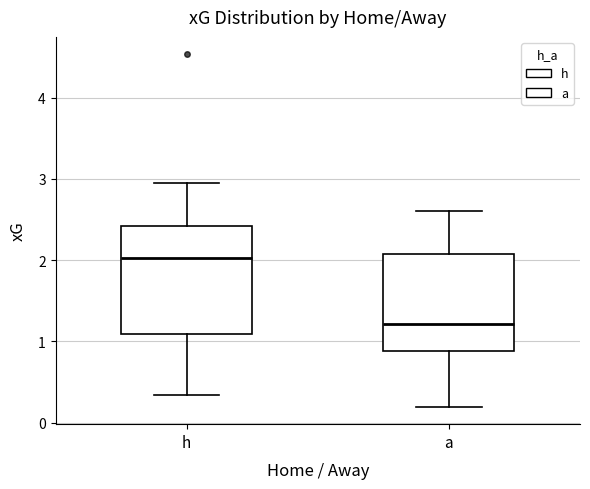

Where is the lower edge of the box for a on the y-axis? The values are not printed on the chart, so give them approximately, as read against the axis.

0.9